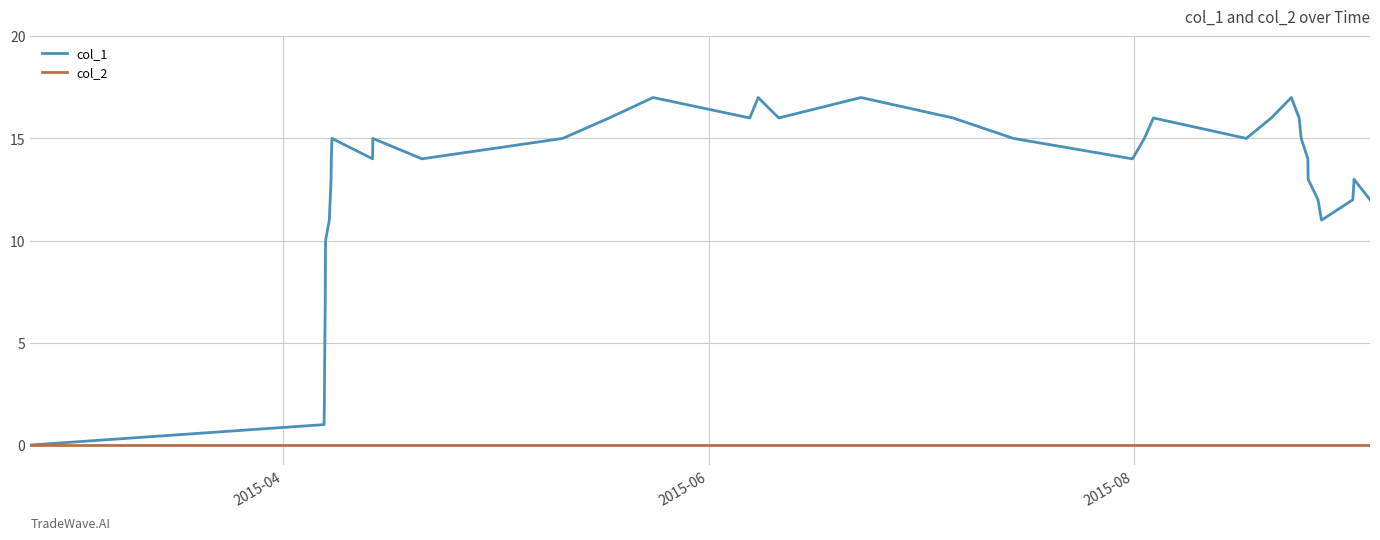

Which series has the widest spread of values?

col_1